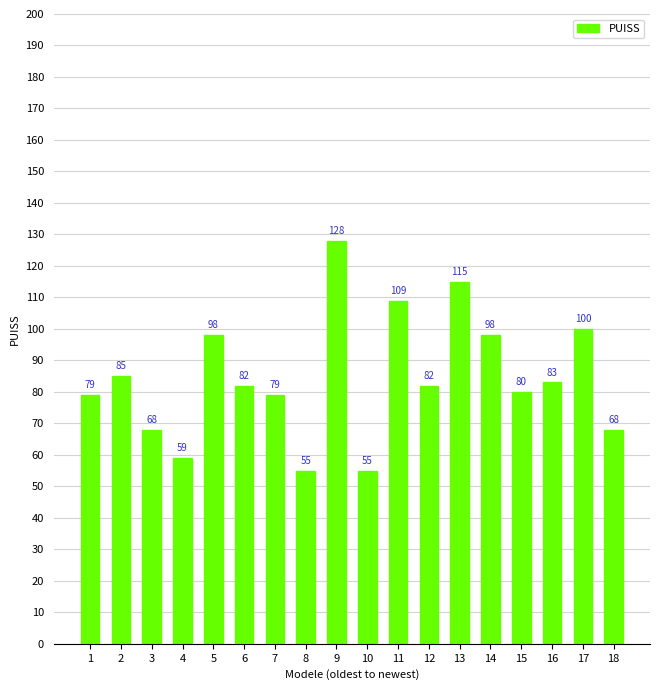

The value at 8 is 55. True or false?

True